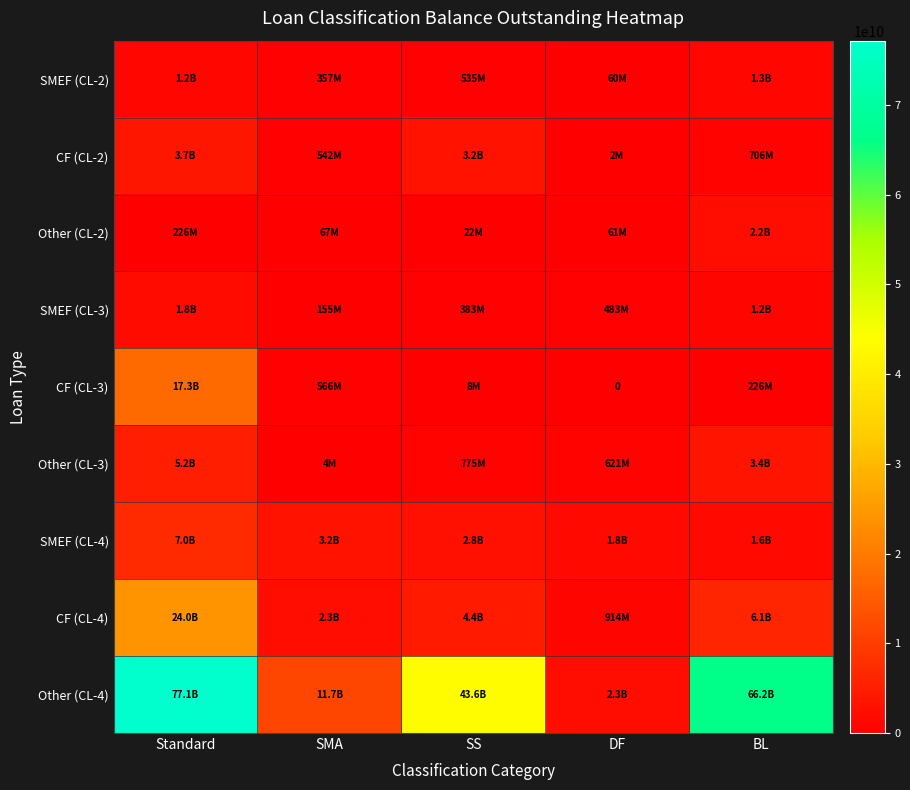

List the labels in order of Other (CL-3) value, smallest first.

SMA, DF, SS, BL, Standard